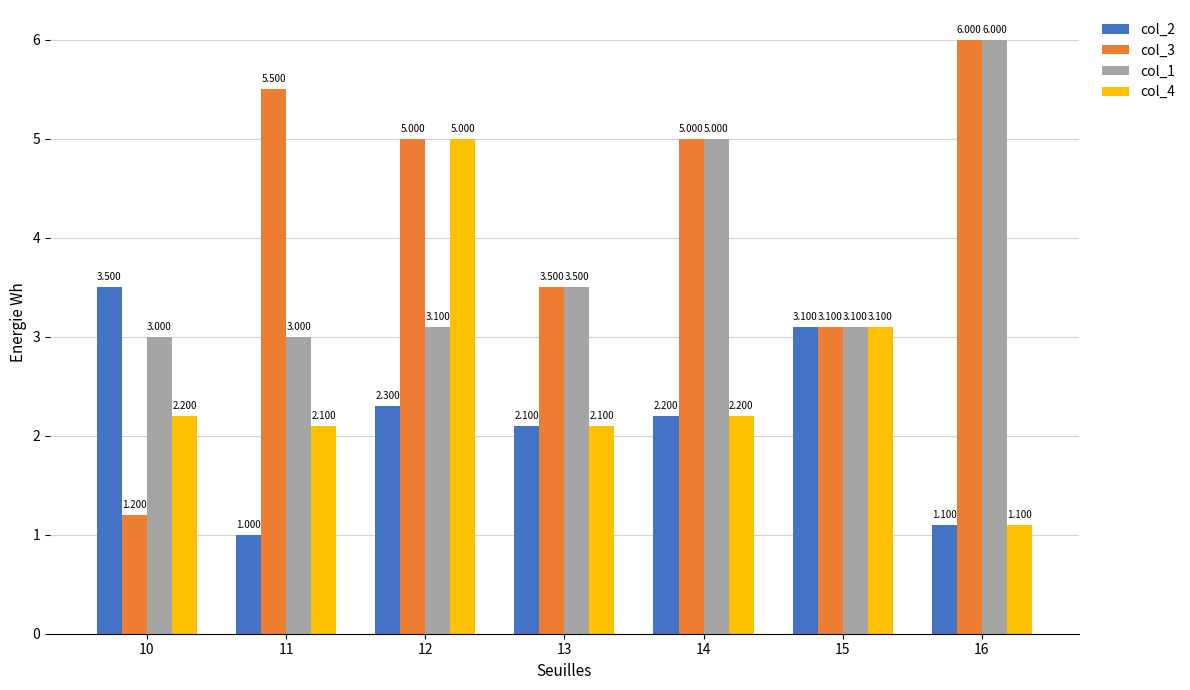

What is the difference between the col_4 values at 16 and 15?

2.0